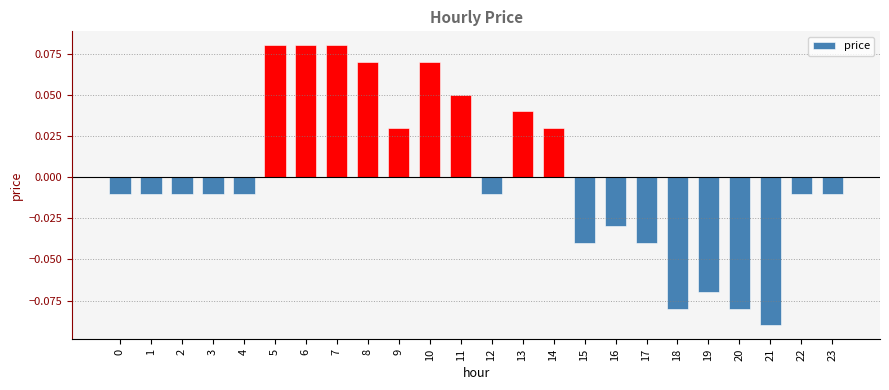

Which label corresponds to the smallest value in the chart?

21